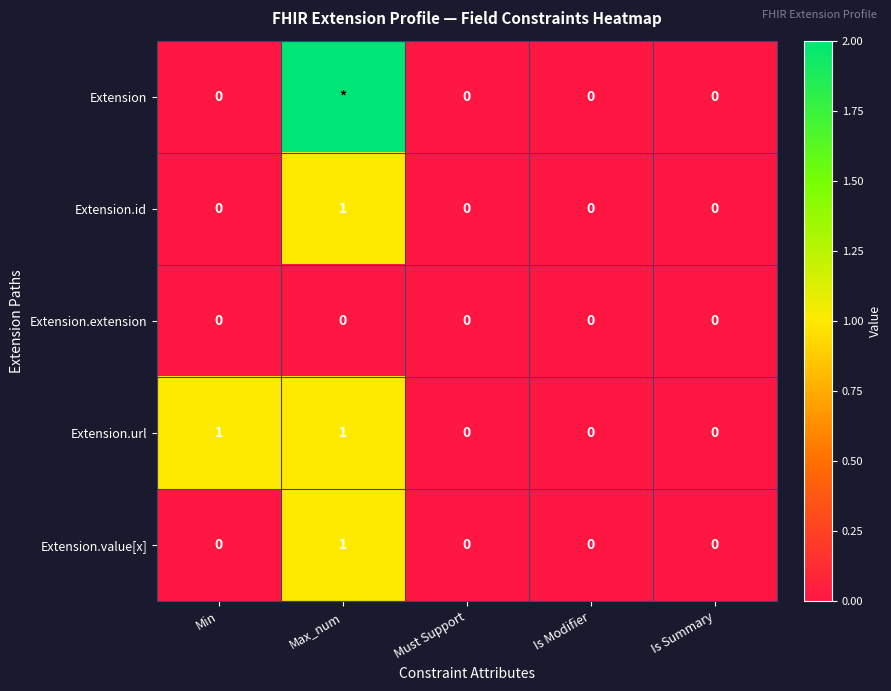

At which category does the chart reach its minimum across all series?

Min